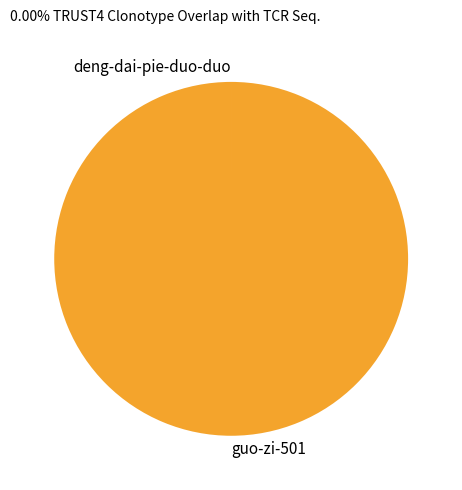

Which slice is the largest?

guo-zi-501